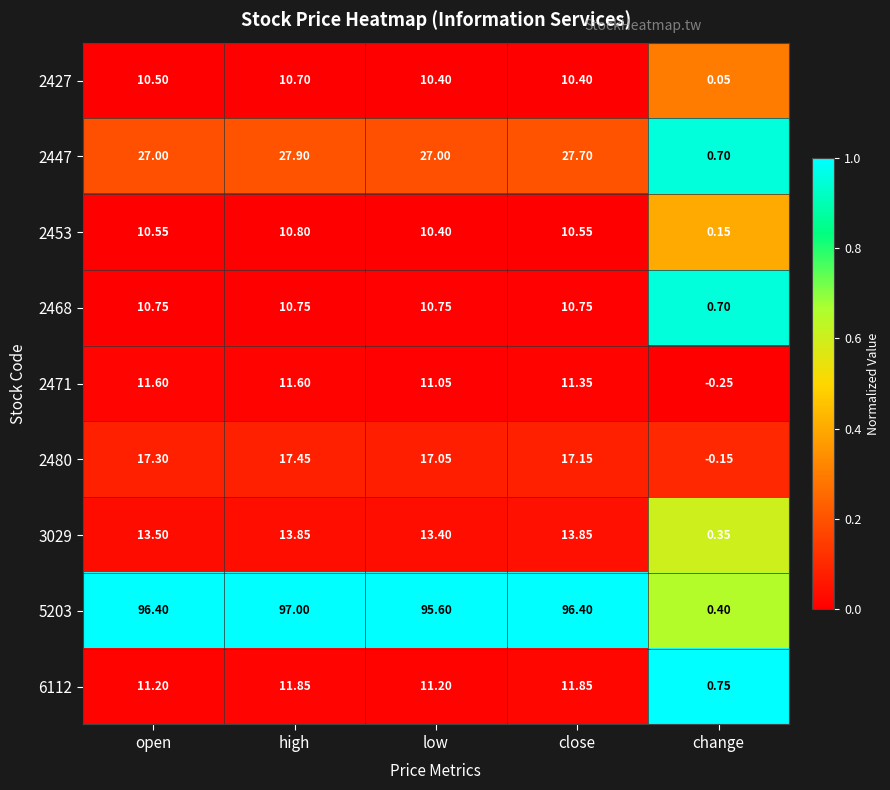

Count the number of categories in the chart.

5